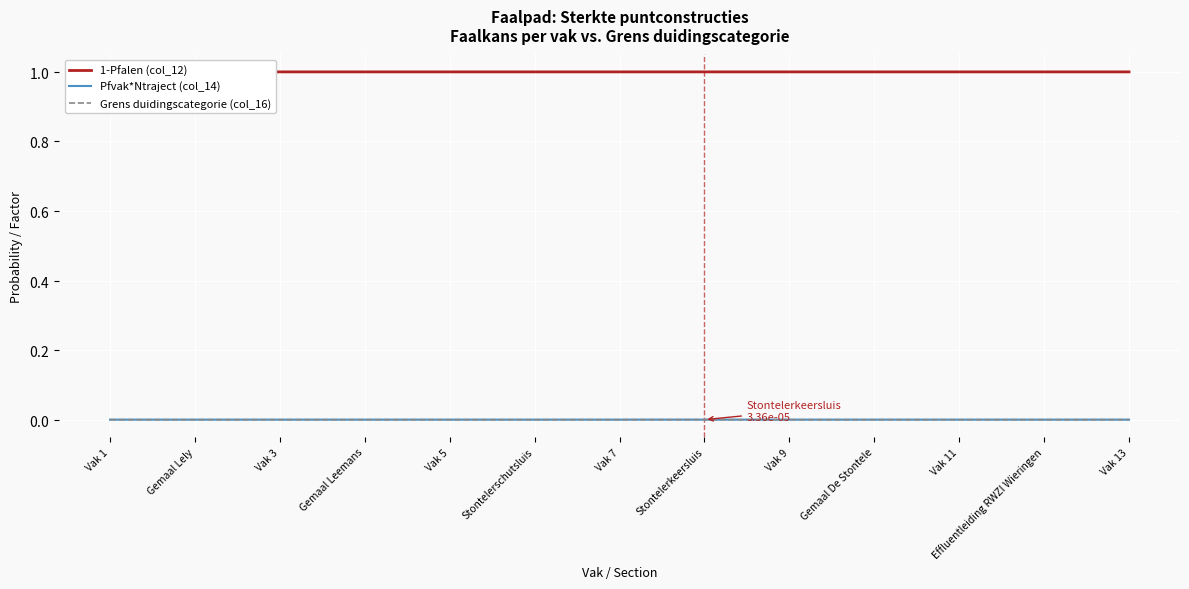

How many intersections are there between Grens duidingscategorie (col_16) and Pfvak*Ntraject (col_14)?

2